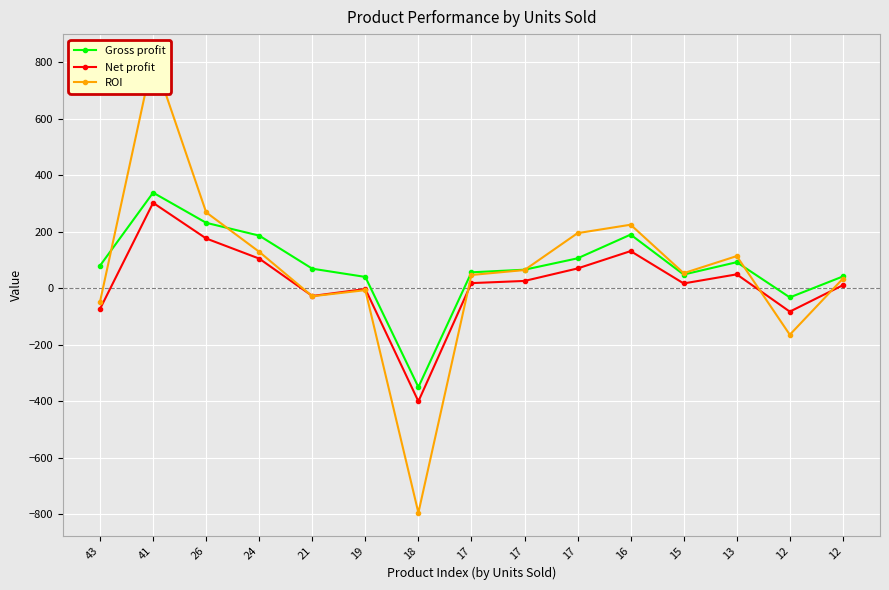

How many data points in Gross profit are above 68?

8